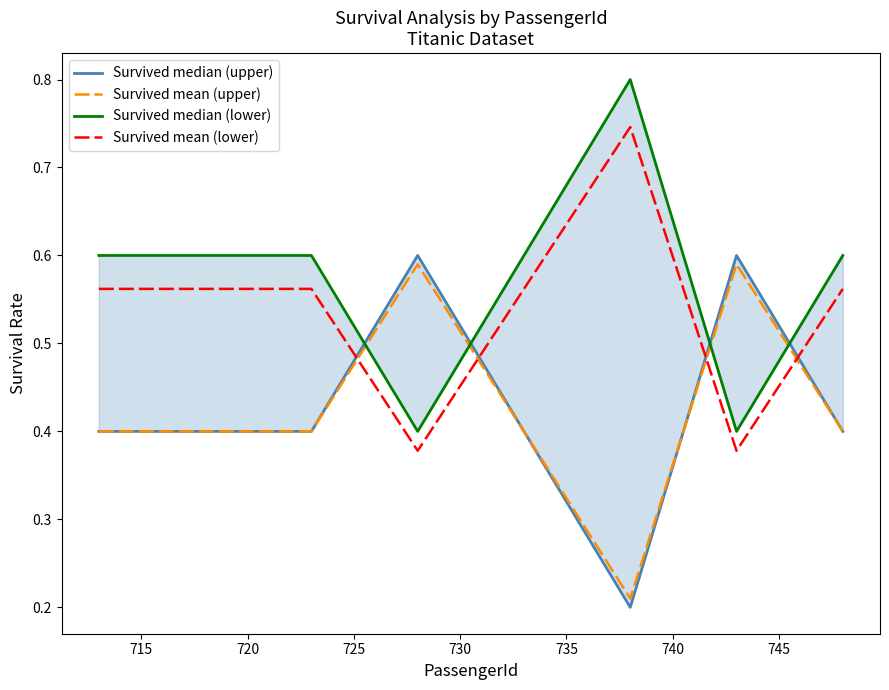

What are all the series names shown in the legend?

Survived median (upper), Survived mean (upper), Survived median (lower), Survived mean (lower)